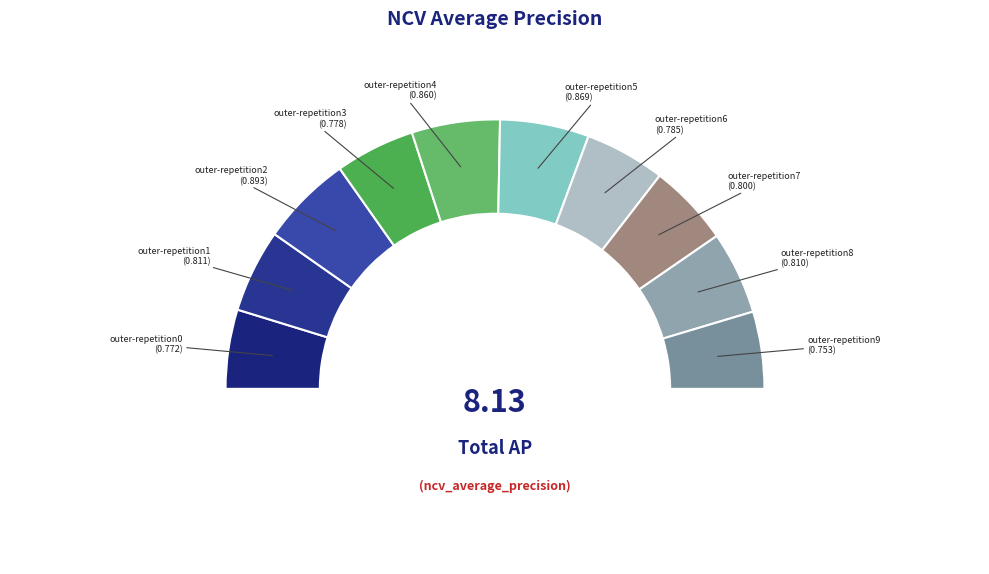

Is it true that outer-repetition7 is 22% of the pie?

False